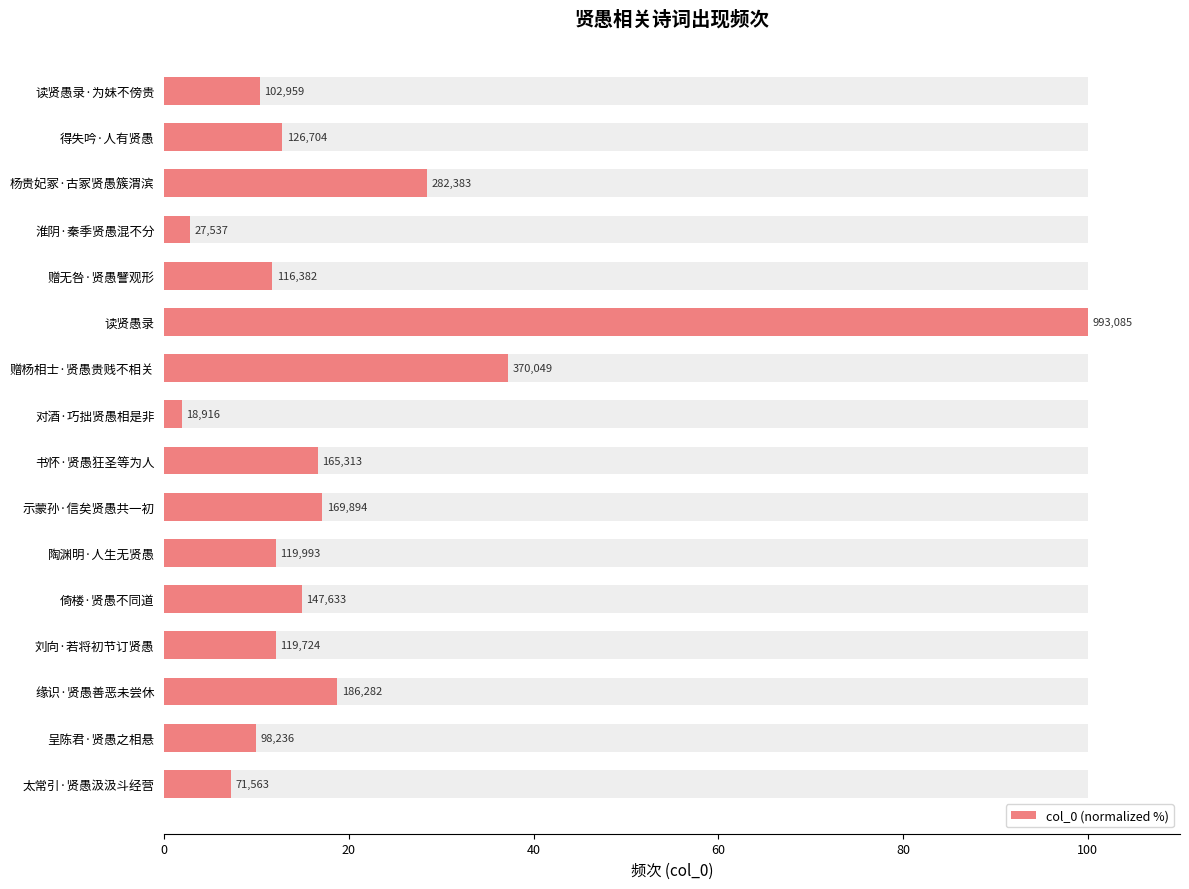

The value at 刘向·若将初节订贤愚 is 12.1. True or false?

True